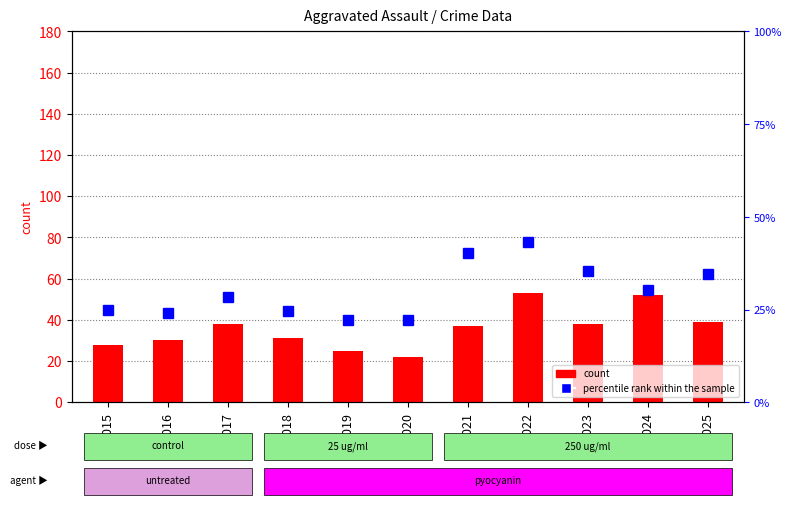

List the series in order of their overall mean, lowest first.

percentile rank within the sample, count